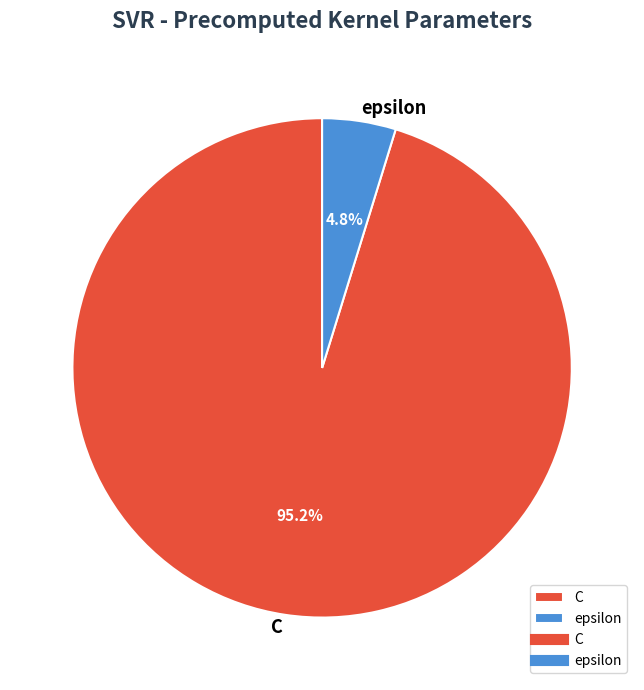

Combined, do epsilon and C account for over 50%?

Yes